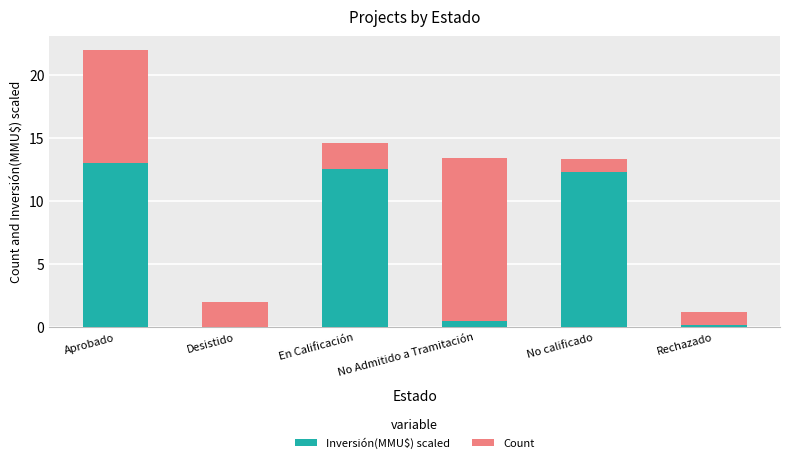

At which category is the sum across all series the highest?

Aprobado